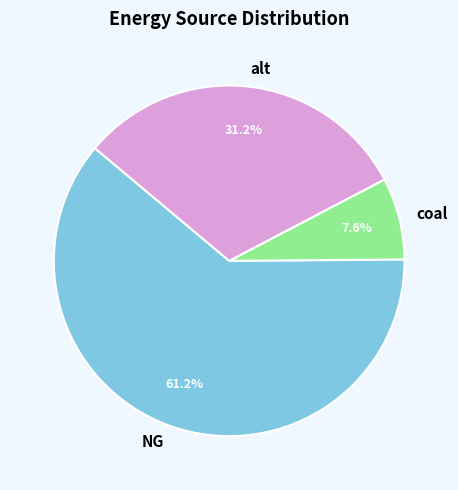

Which category accounts for the majority?

NG